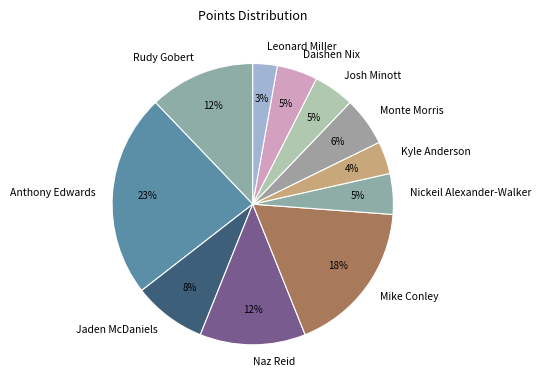

How many segments does this pie chart have?

11